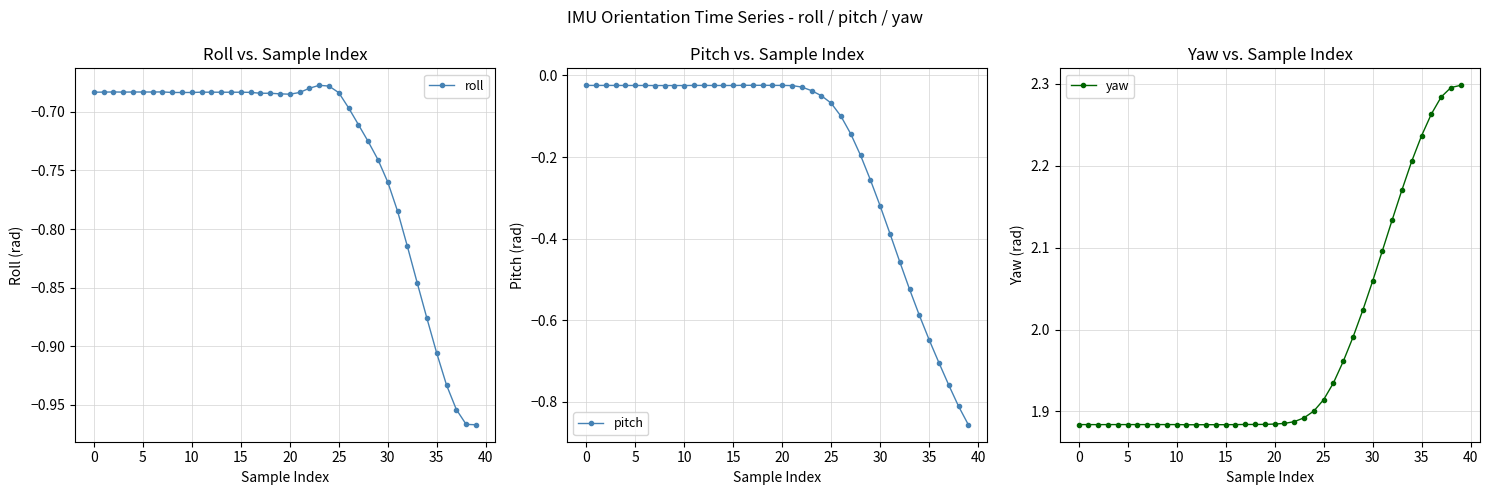

True or false: yaw and roll cross at least once.

False